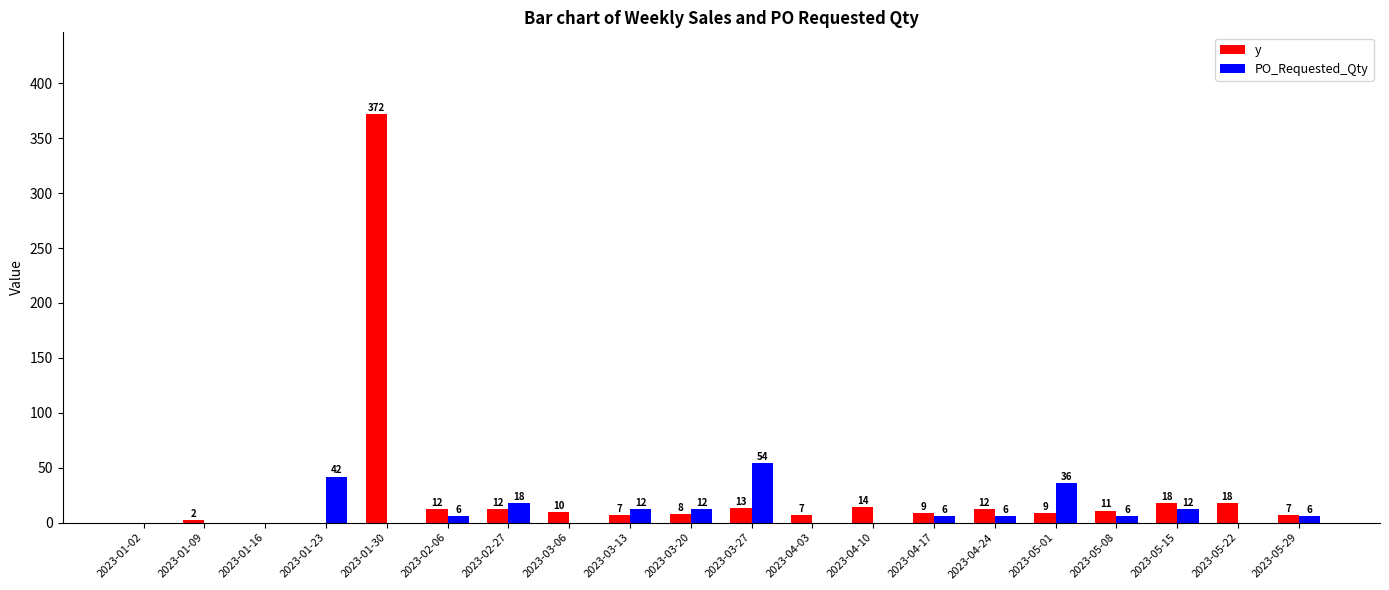

What is the sum of all PO_Requested_Qty values?

216